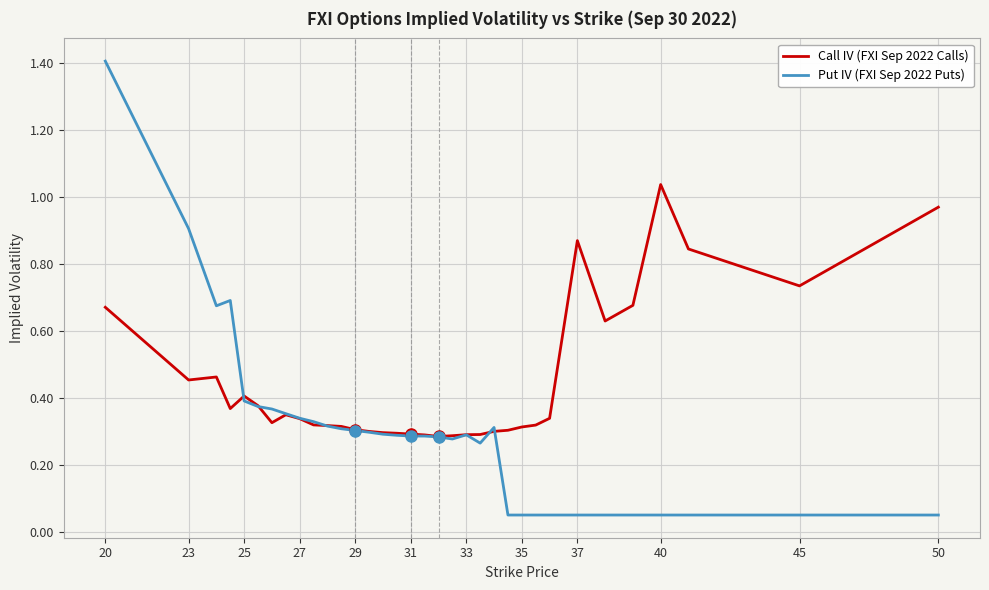

In Call IV (FXI Sep 2022 Calls), how many points are lower than both neighbors (excluding endpoints)?

6